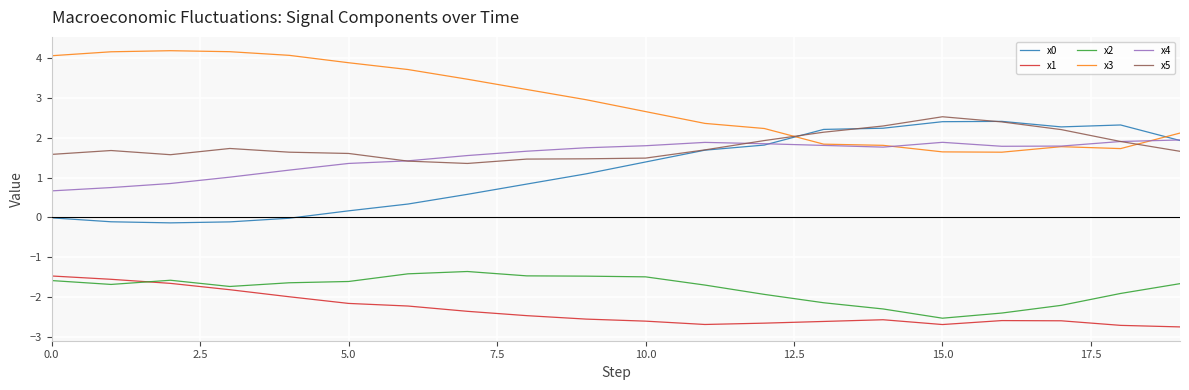

What is the smallest value displayed?

-2.8